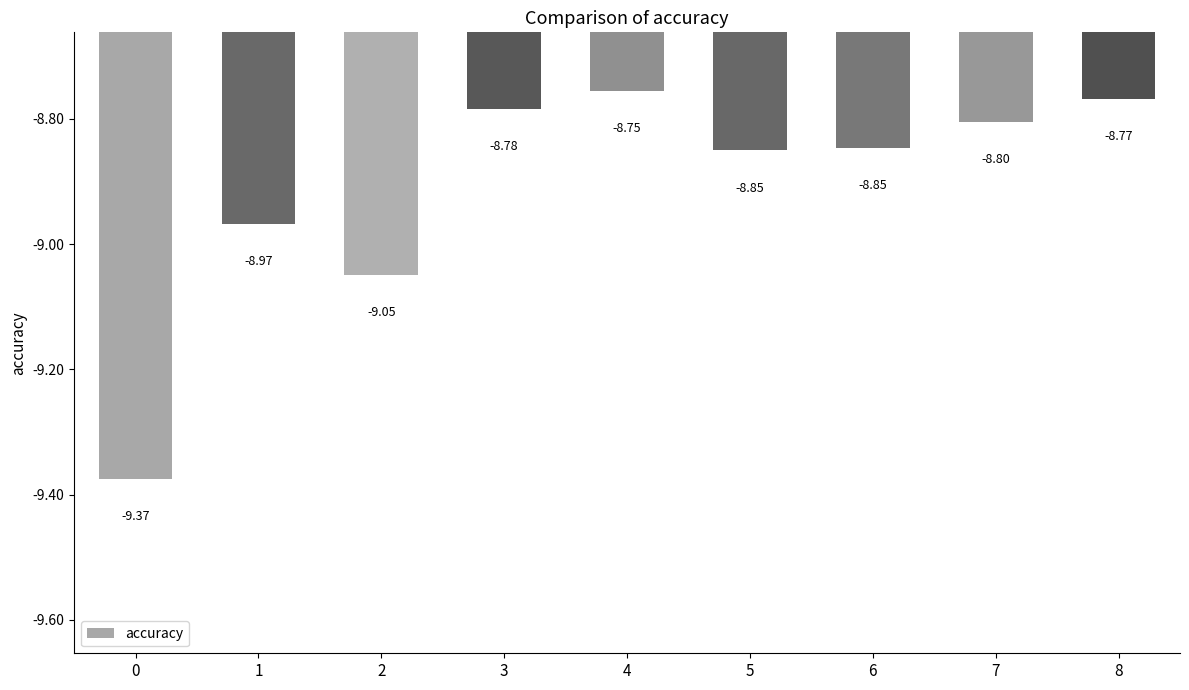

True or false: the data shows -8.8 at 6.

True